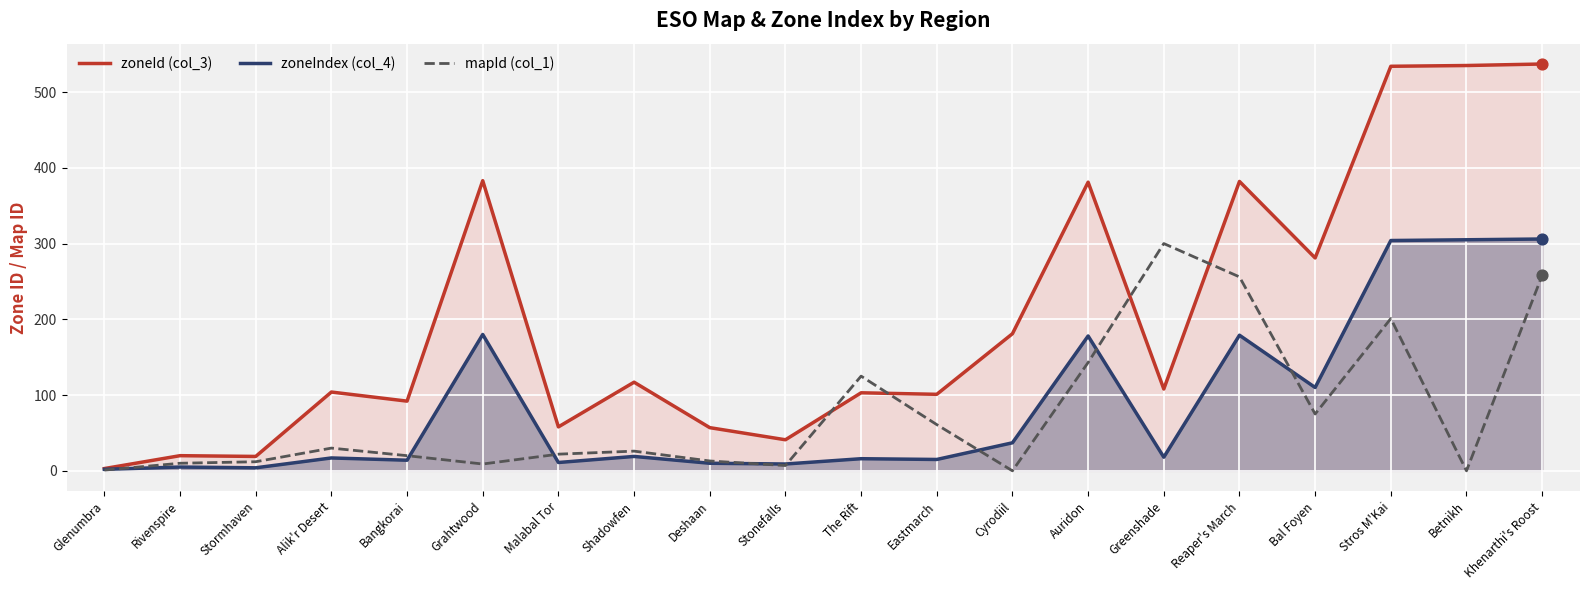

At how many categories does at least one series exceed 481?

3